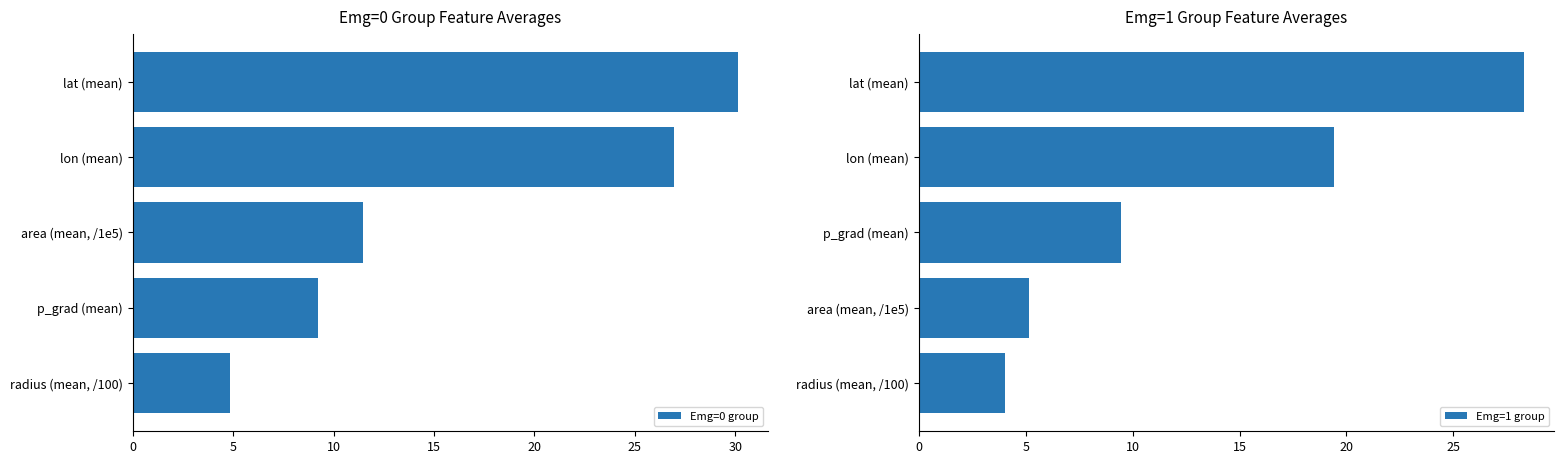

What are all the series names shown in the legend?

Emg=0 group, Emg=1 group